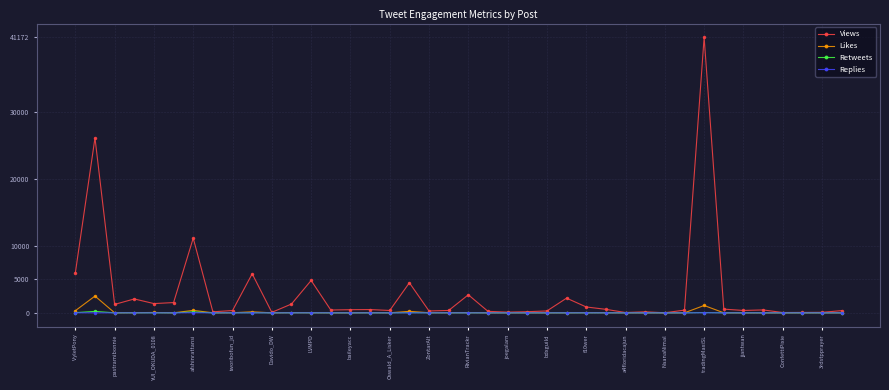

True or false: Likes has more than 0 points higher than both neighbors.

True